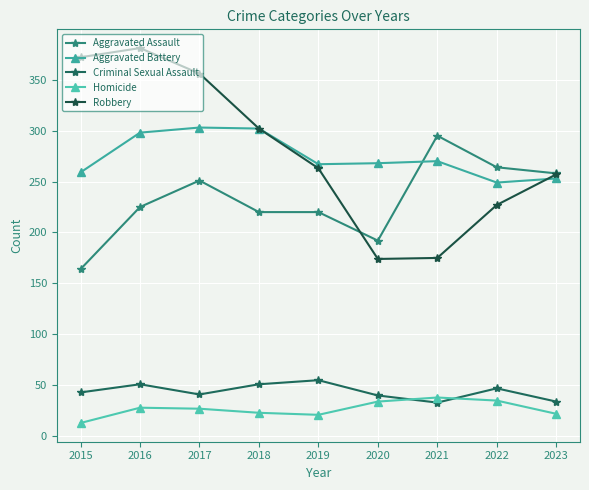

At which category is the sum across all series the highest?

2016